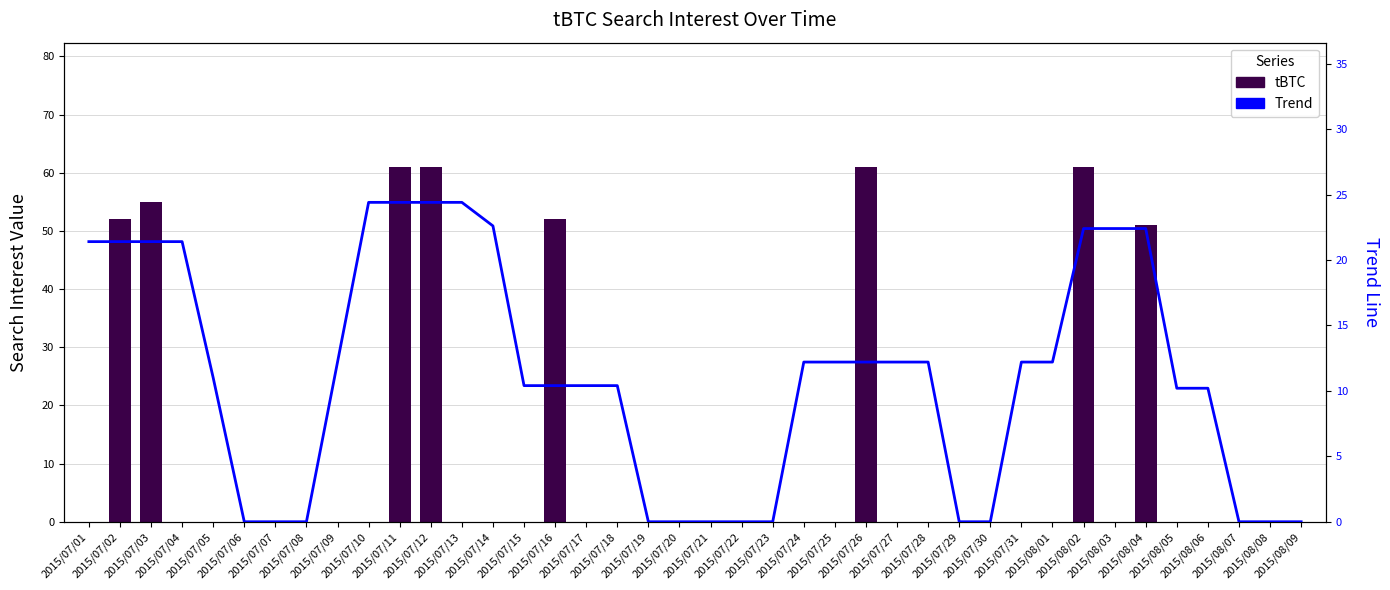

Which series has the widest spread of values?

tBTC